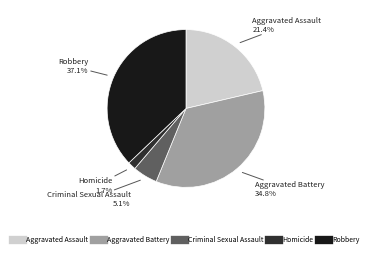

What percentage is the Criminal Sexual Assault slice, to the nearest percent?

5%